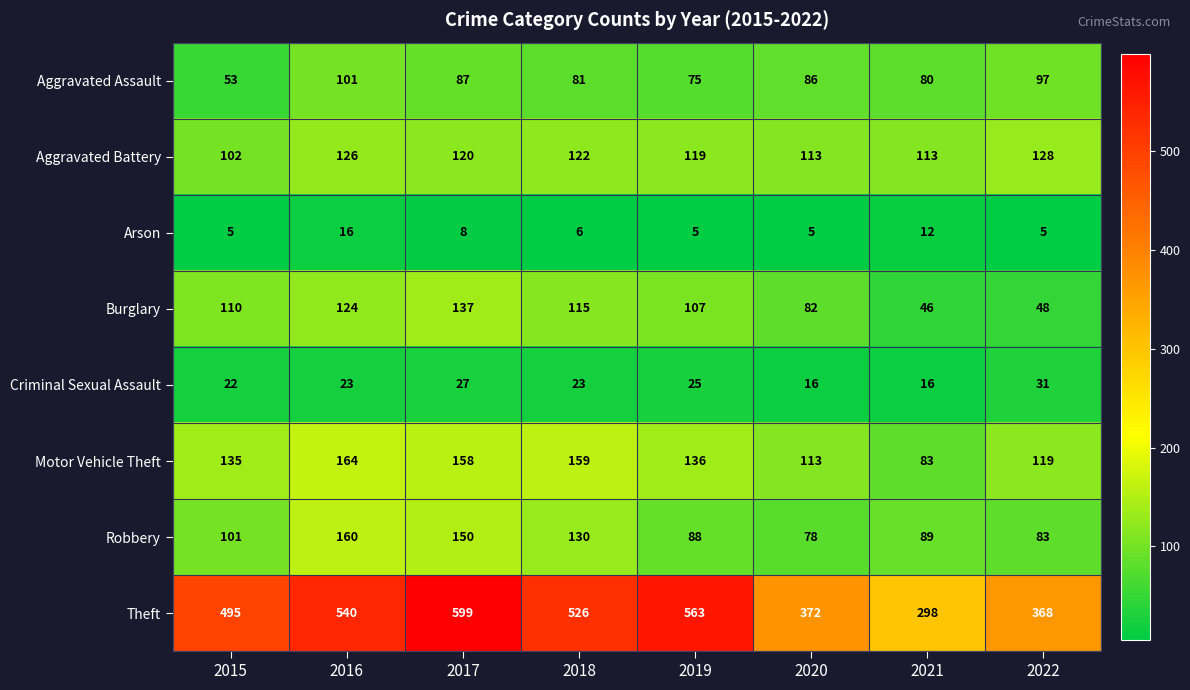

What is the sum of the Aggravated Assault values at 2015 and 2022?

150